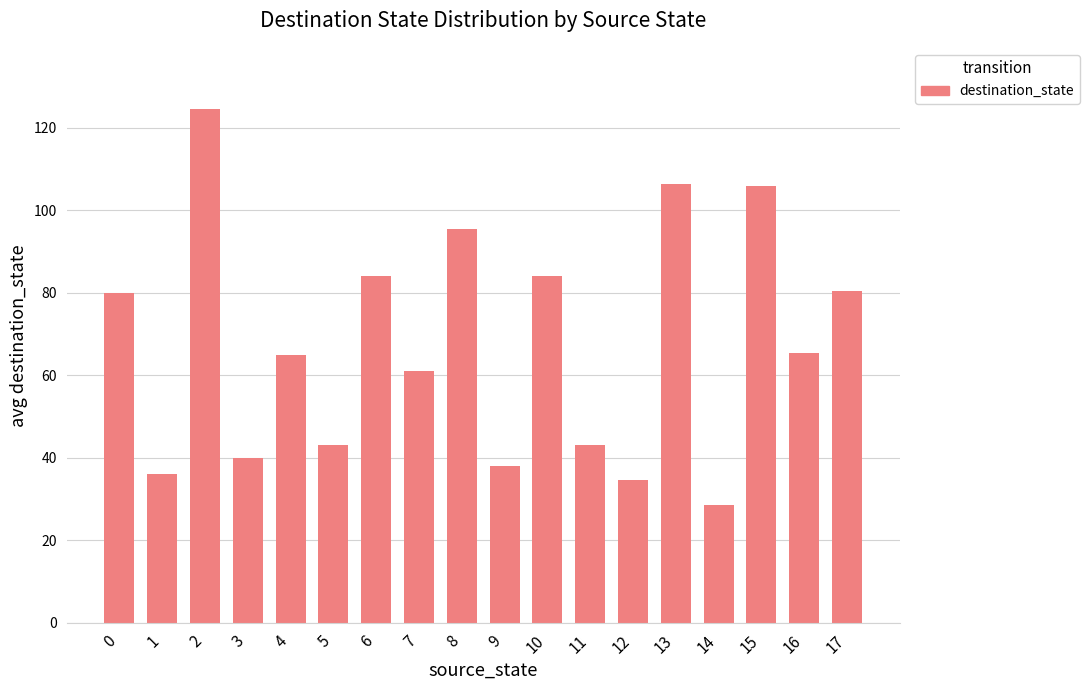

What is the smallest value displayed?

28.5